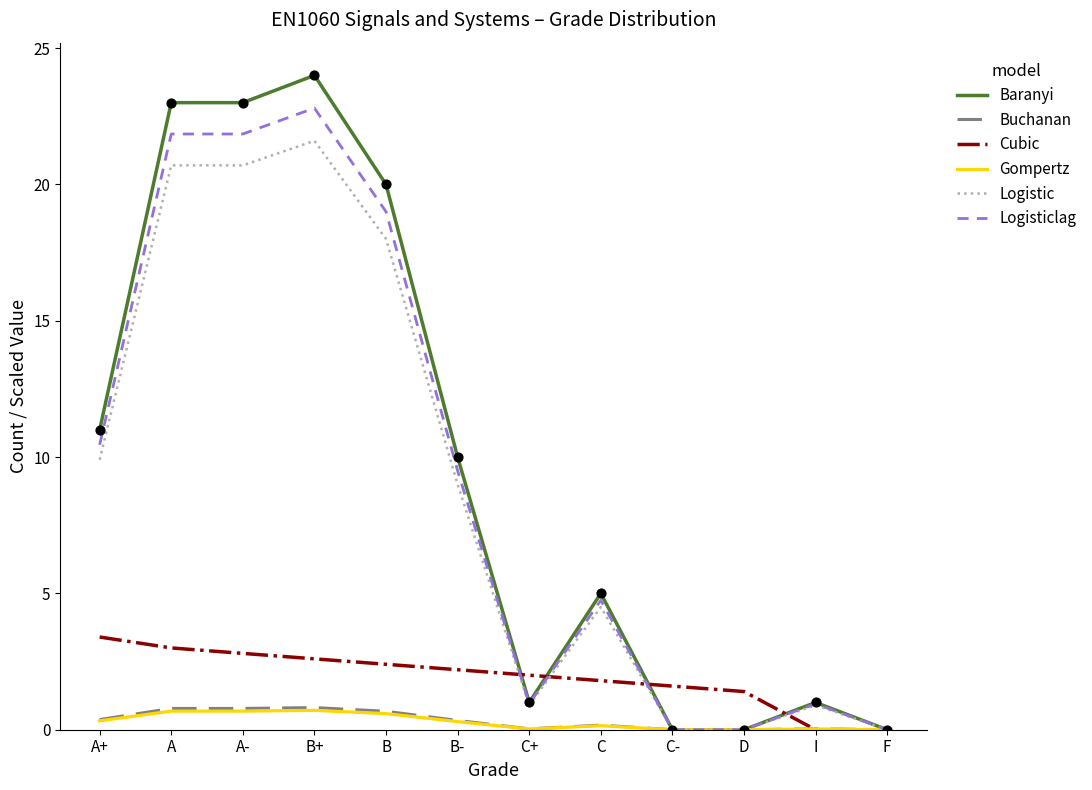

Between B- and C, which series saw the biggest shift?

Baranyi